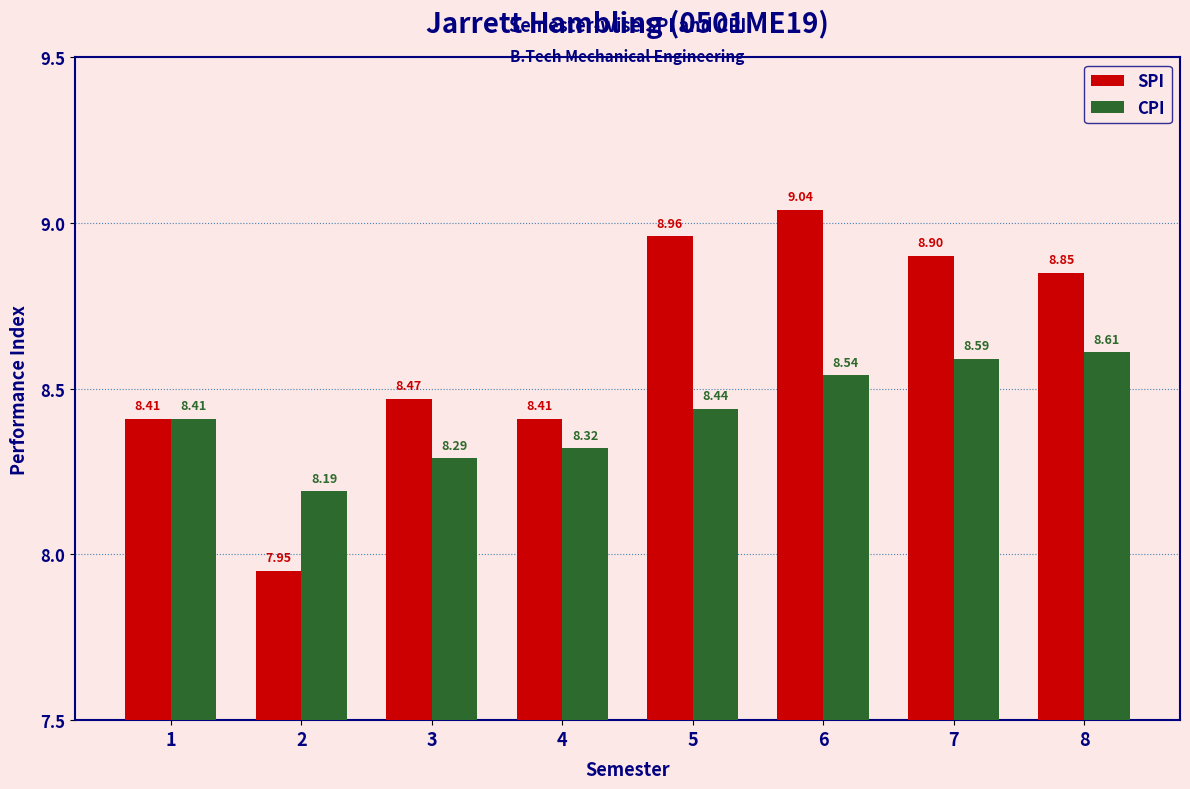

Which series has the largest total across all categories?

SPI